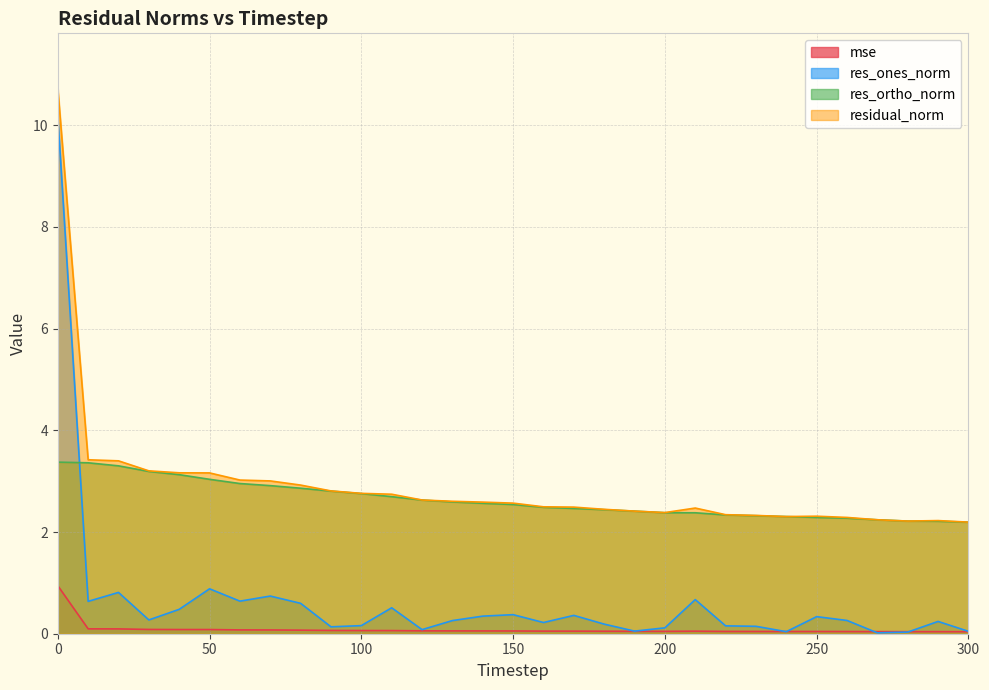

Reading left to right, what are all the values shown in this chart?

mse: 0.9	0.1	0.1	0.1	0.1	0.1	0.1	0.1	0.1	0.1	0.1	0.1	0.1	0.1	0.1	0.1	0.1	0.1	0.0	0.0	0.0	0.1	0.0	0.0	0.0	0.0	0.0	0.0	0.0	0.0	0.0
res_ones_norm: 10.2	0.6	0.8	0.3	0.5	0.9	0.6	0.7	0.6	0.1	0.2	0.5	0.1	0.3	0.3	0.4	0.2	0.4	0.2	0.1	0.1	0.7	0.2	0.1	0.0	0.3	0.3	0.0	0.0	0.2	0.0
res_ortho_norm: 3.4	3.4	3.3	3.2	3.1	3.0	3.0	2.9	2.9	2.8	2.8	2.7	2.6	2.6	2.6	2.5	2.5	2.5	2.4	2.4	2.4	2.4	2.3	2.3	2.3	2.3	2.3	2.2	2.2	2.2	2.2
residual_norm: 10.7	3.4	3.4	3.2	3.2	3.2	3.0	3.0	2.9	2.8	2.8	2.7	2.6	2.6	2.6	2.6	2.5	2.5	2.4	2.4	2.4	2.5	2.3	2.3	2.3	2.3	2.3	2.2	2.2	2.2	2.2